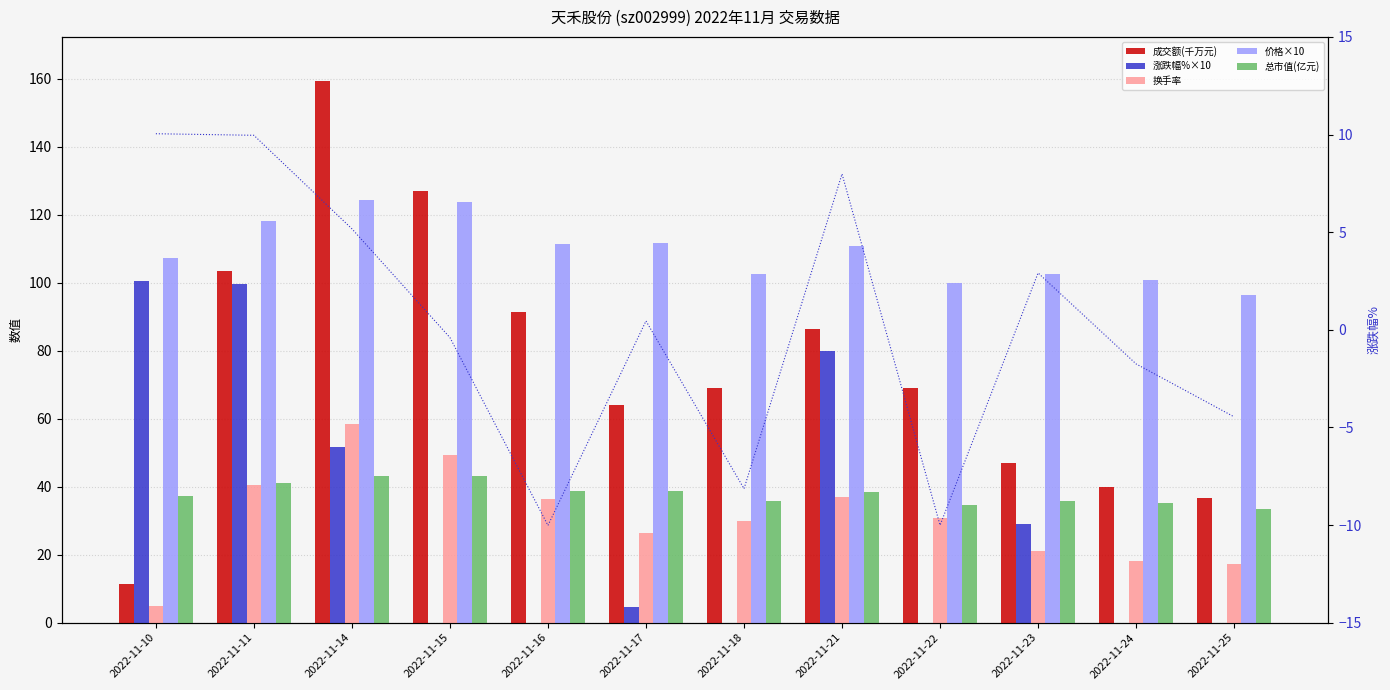

What is the value of the 换手率 bar at the 7th from the left?

30.0